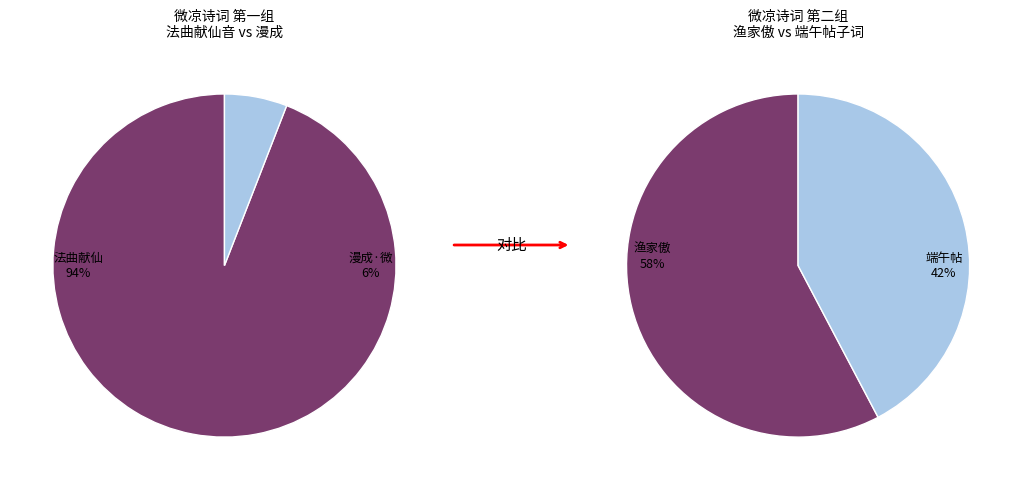

Is the sum of 漫成·微凉生袂一登楼 and 法曲献仙音  天气乍秋，微凉生夕，怀周莲伯 greater than half?

Yes